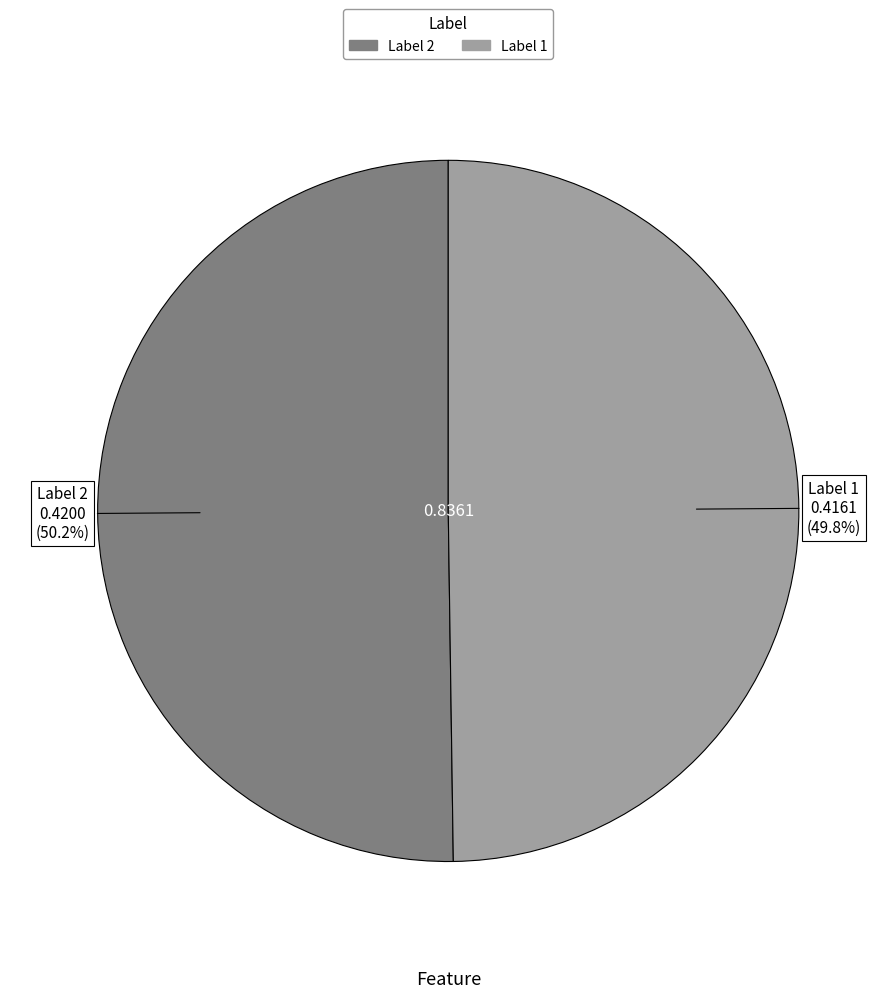

Is there a majority slice in this chart?

Yes